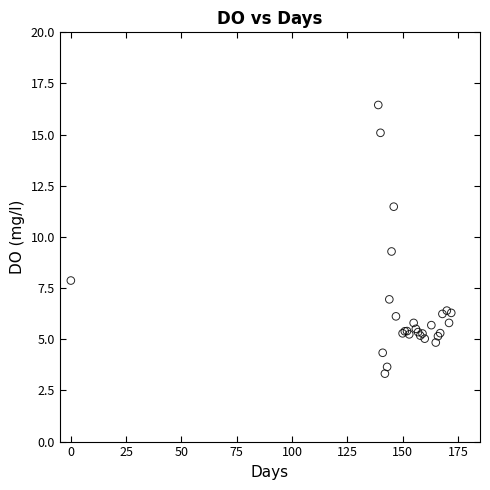

What Y value in the scatter plot is closest to 9?

9.3